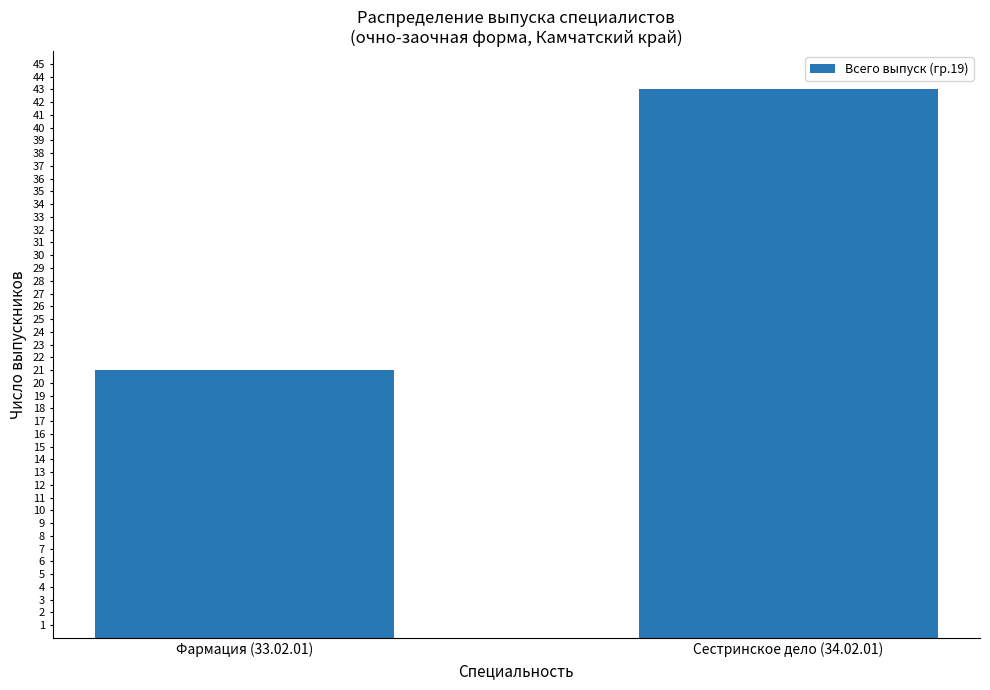

Reading left to right, list all the values displayed in this chart.

21	43